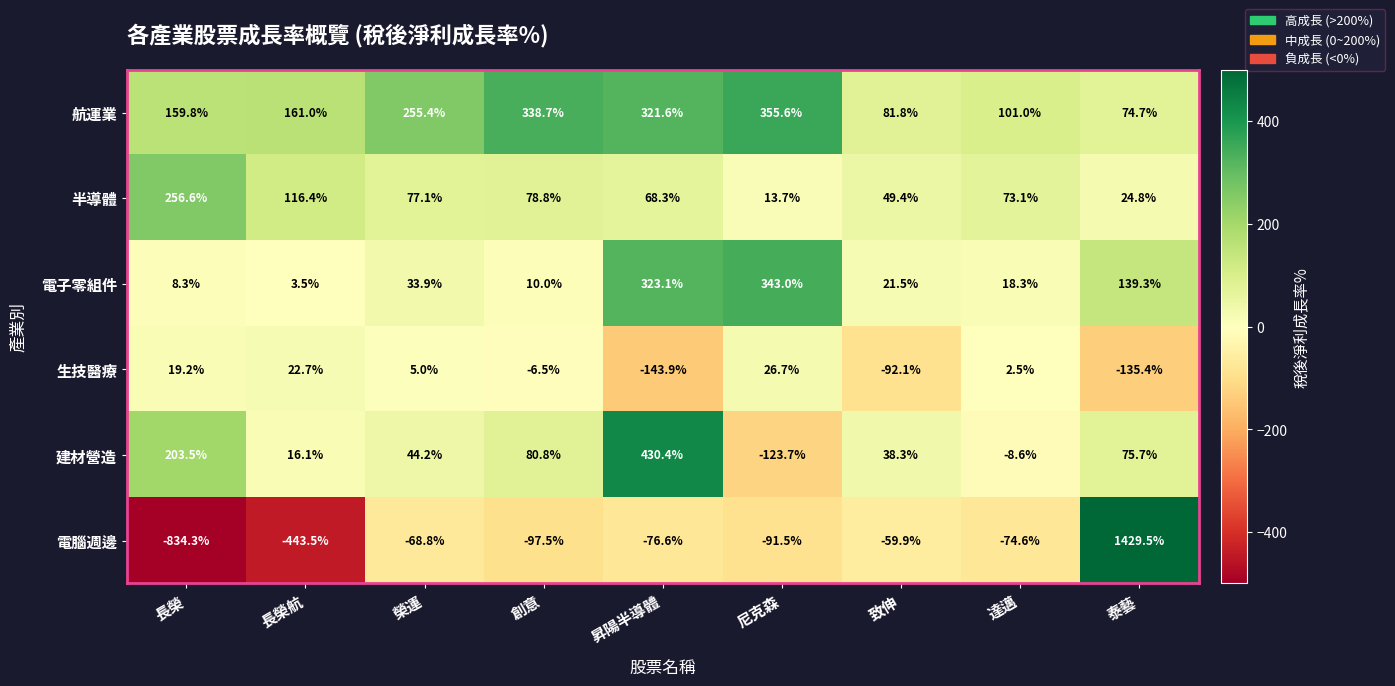

What is the difference between the second highest and second lowest values in the 建材營造 series?

212.1